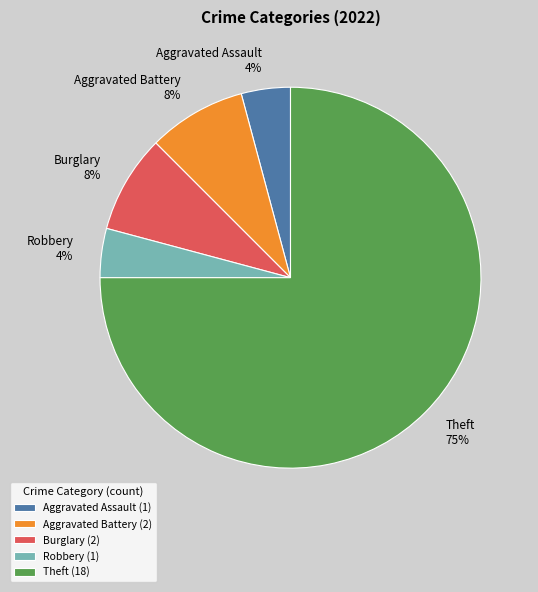

Is it true that Theft is 65% of the pie?

False